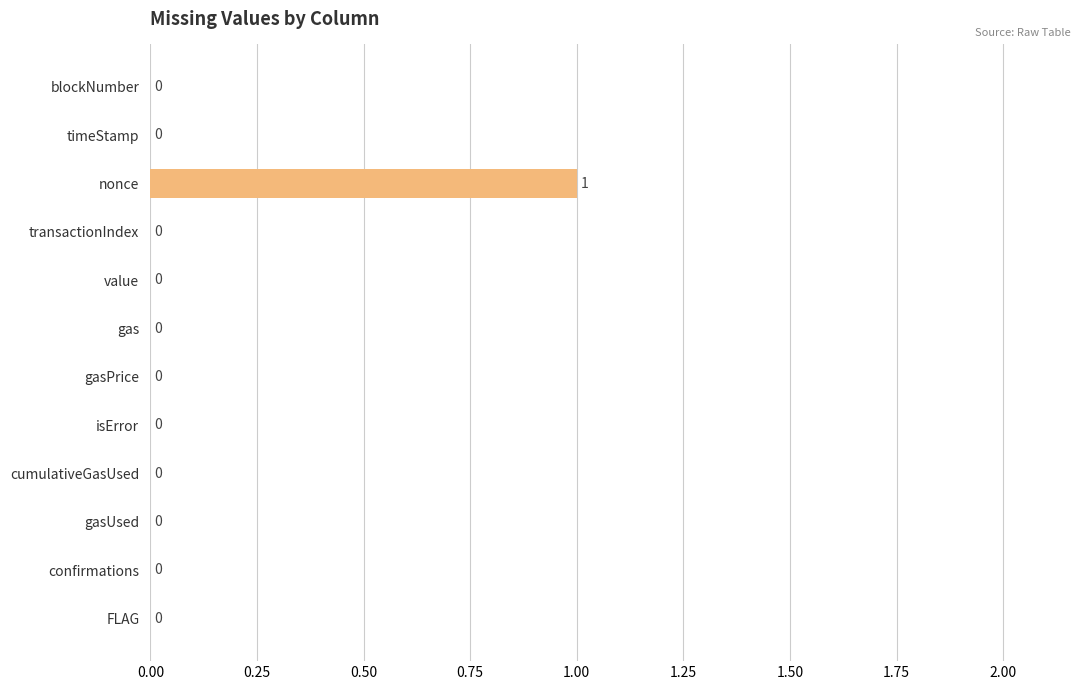

Is it true that the value at gas is 0?

True